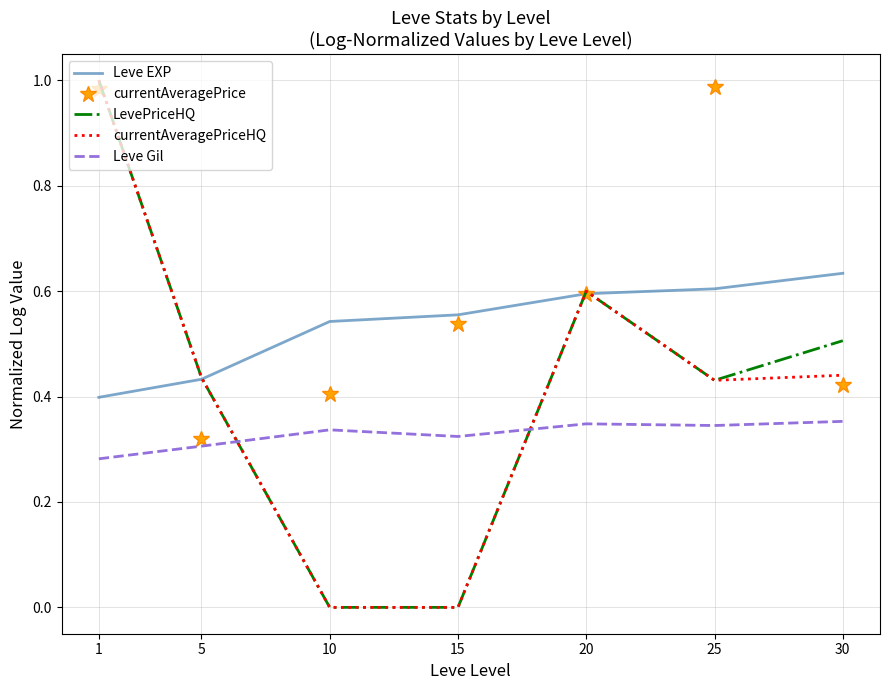

Is the value of Leve EXP at 15 greater than the value of currentAveragePrice at 5?

Yes